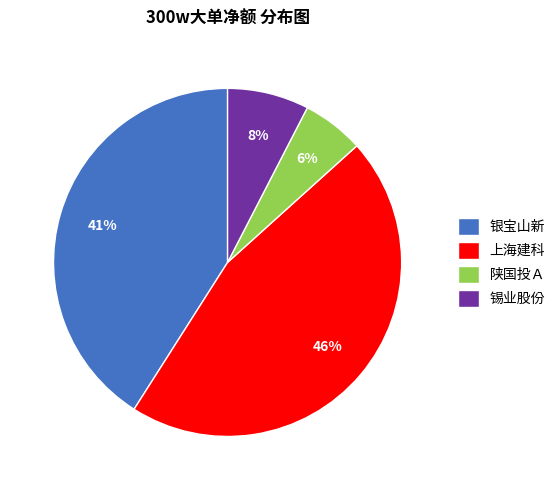

Does 陕国投Ａ account for over 50% of the chart?

No